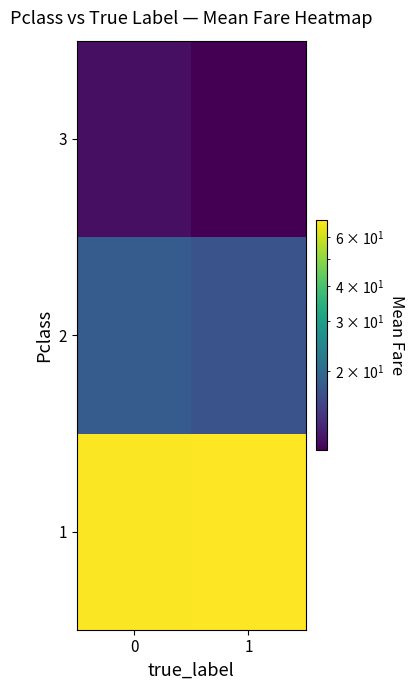

What is the maximum value shown in the chart?

69.1